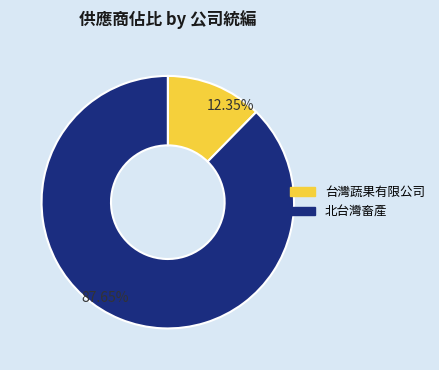

Count the number of slices in the pie.

2